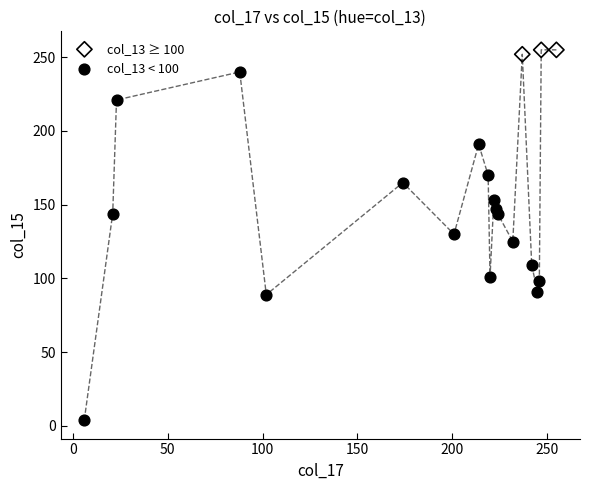

Which series reaches the minimum Y coordinate?

col_13 < 100